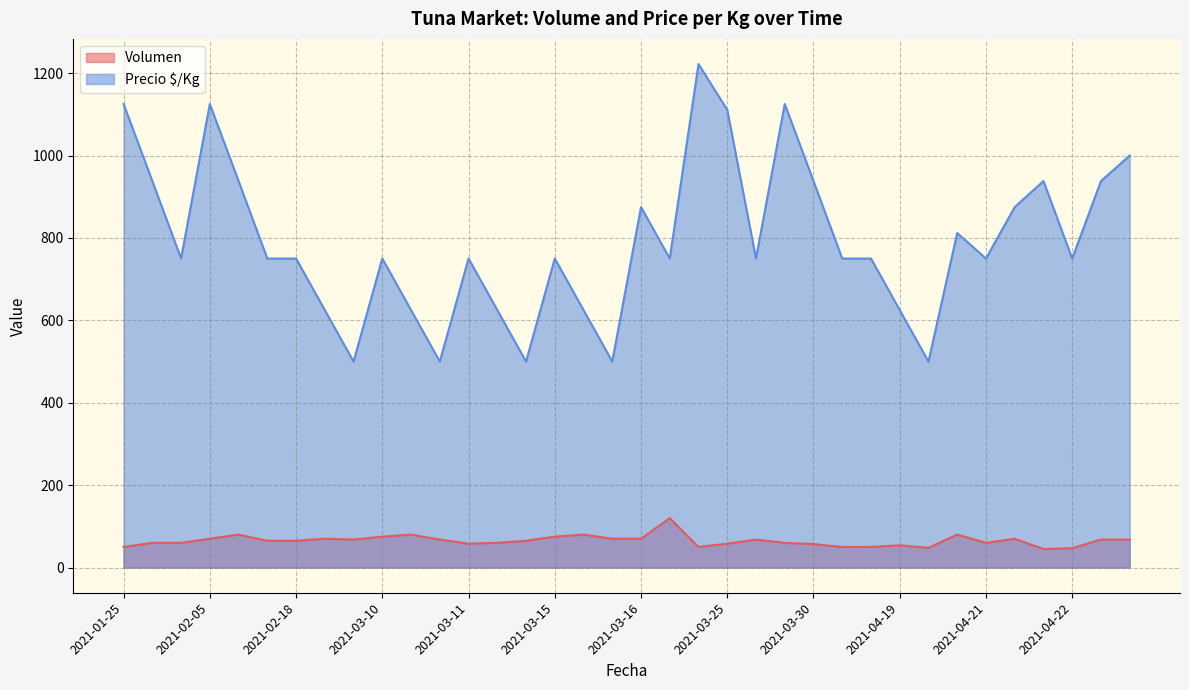

What is the sum of all Precio $/Kg values?

28585